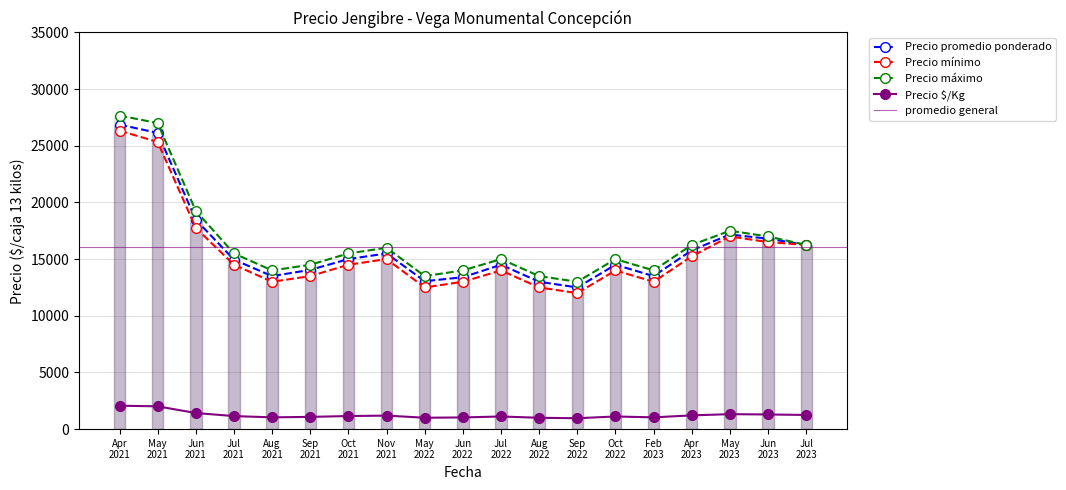

True or false: Precio maximo has a value of 14000 at 2022-06.

True